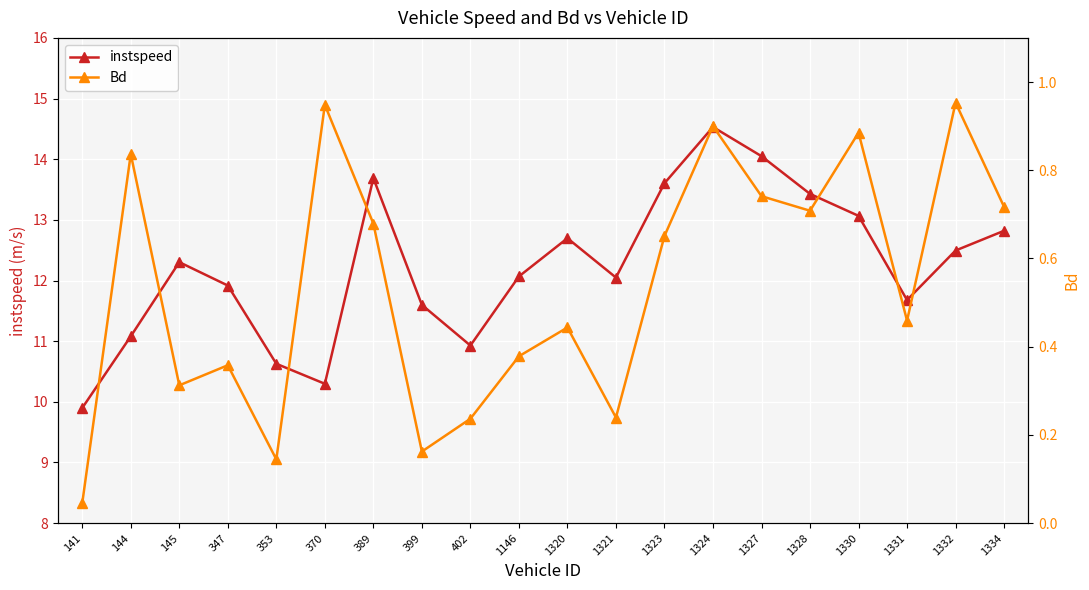

Rank the series by their average value, from highest to lowest.

instspeed, Bd